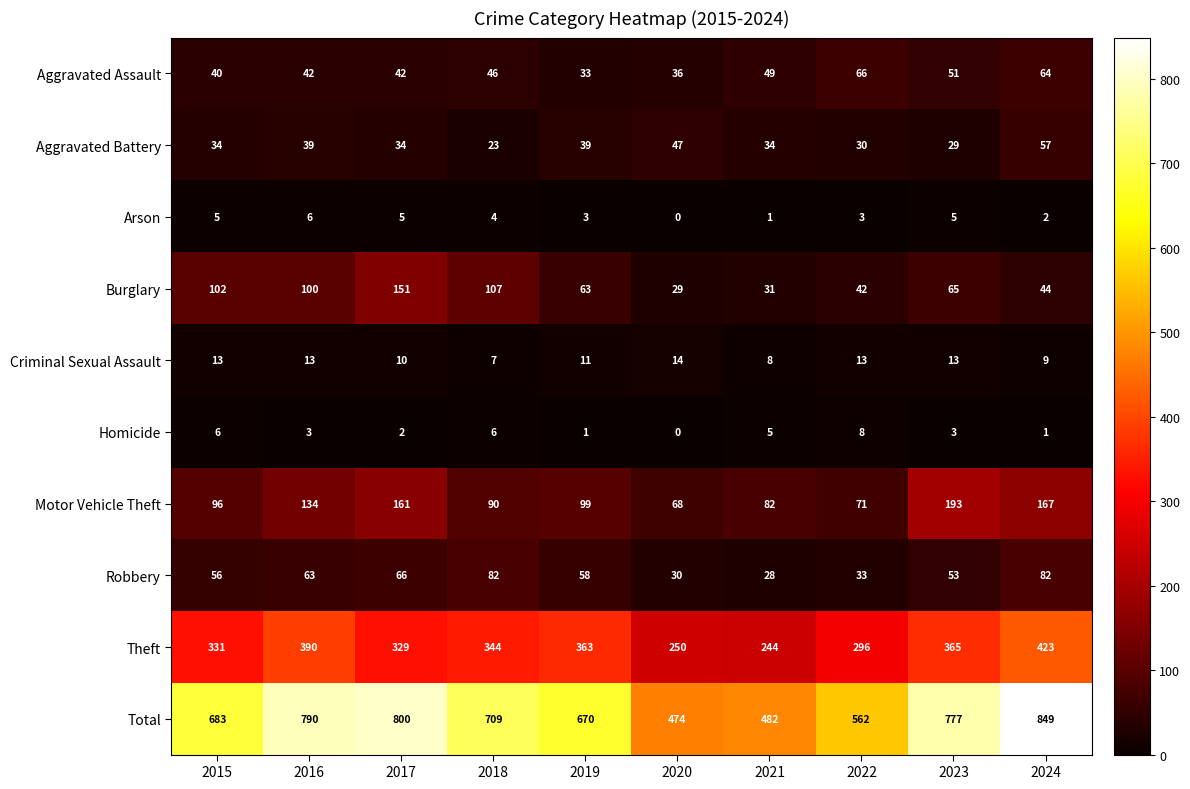

The Theft series shows 344 at 2018. True or false?

True